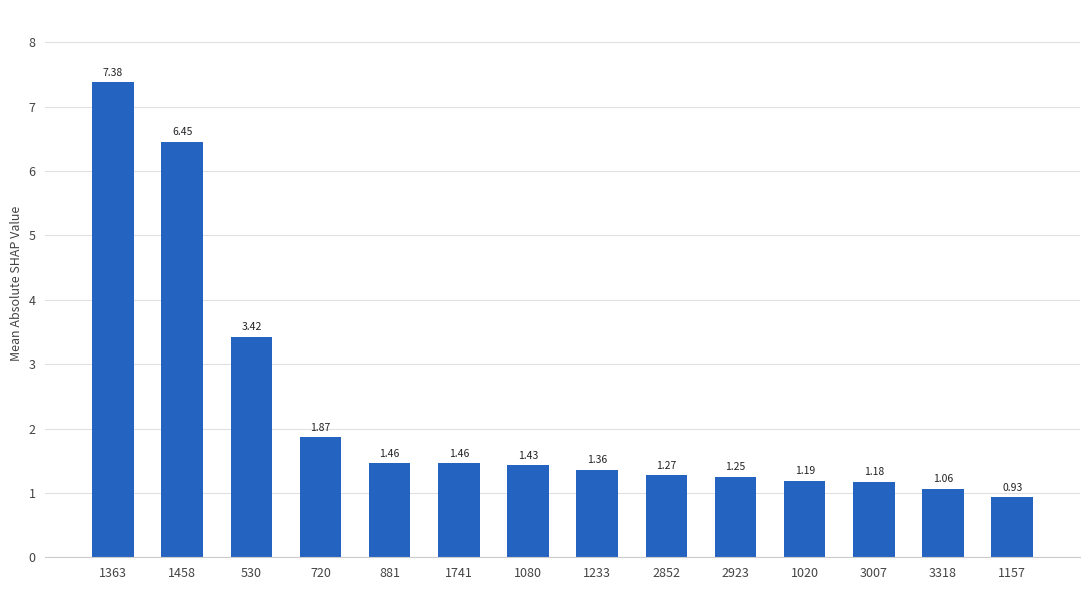

Approximately how many times larger is the value at 2923 compared to 2852?

1.0